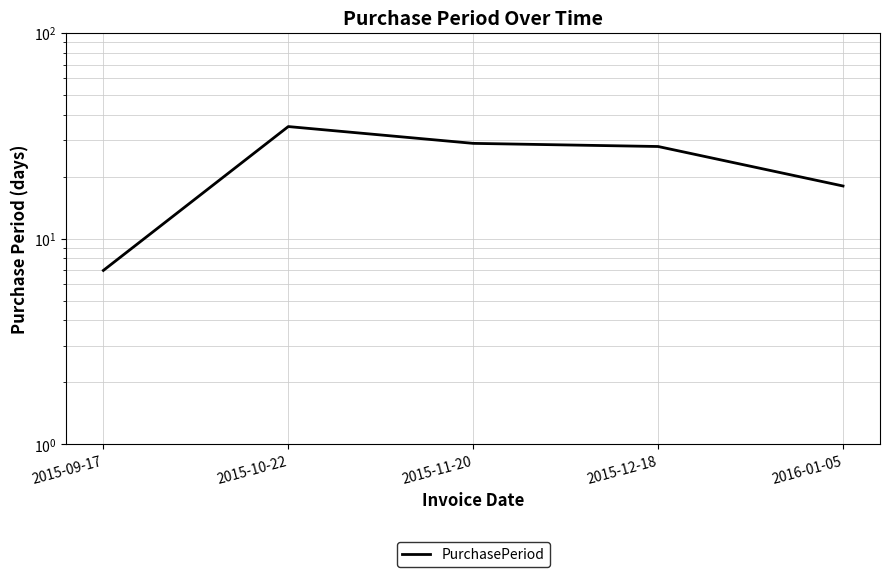

Approximately how many times larger is the value at 2015-09-17 compared to 2016-01-05?

0.4